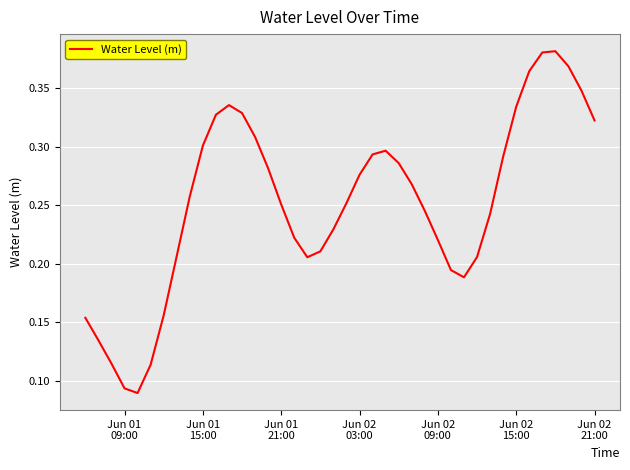

Does the chart have visible grid lines?

Yes